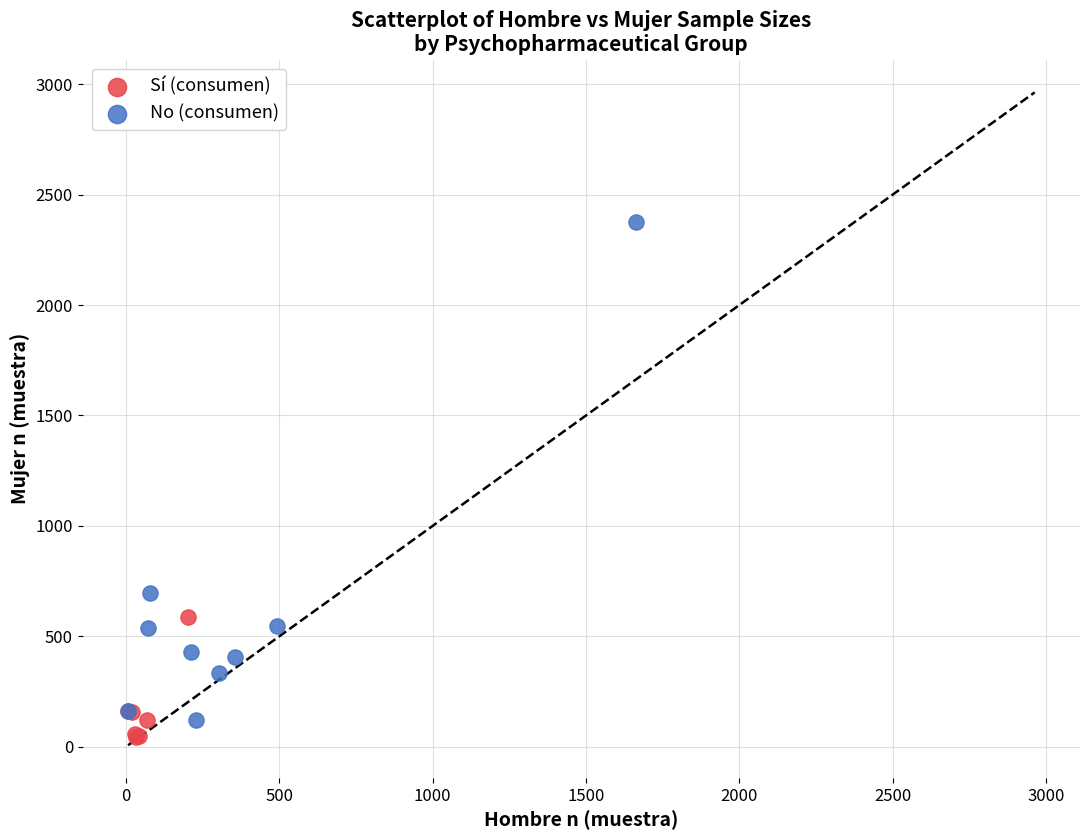

What are all the series names shown in the legend?

Sí (consumen), No (consumen)